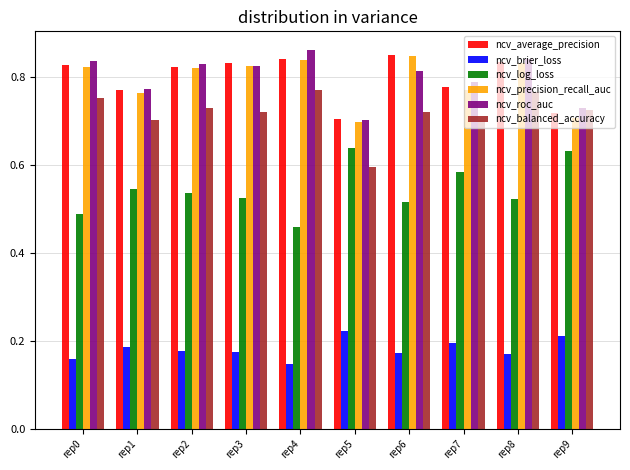

Is it true that ncv_brier_loss equals 0.2 at rep5?

True